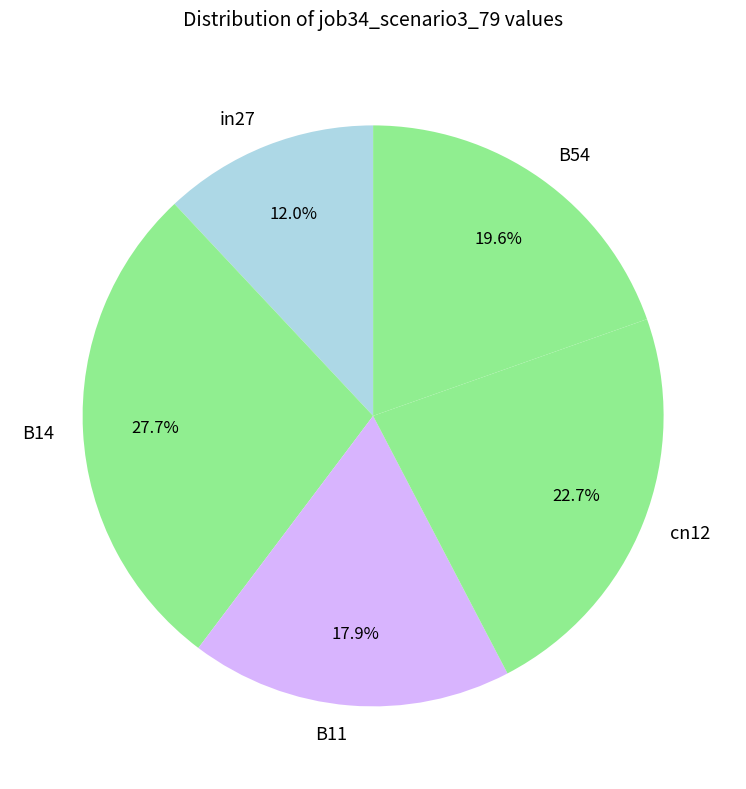

To the nearest percent, what is the average slice percentage?

20%